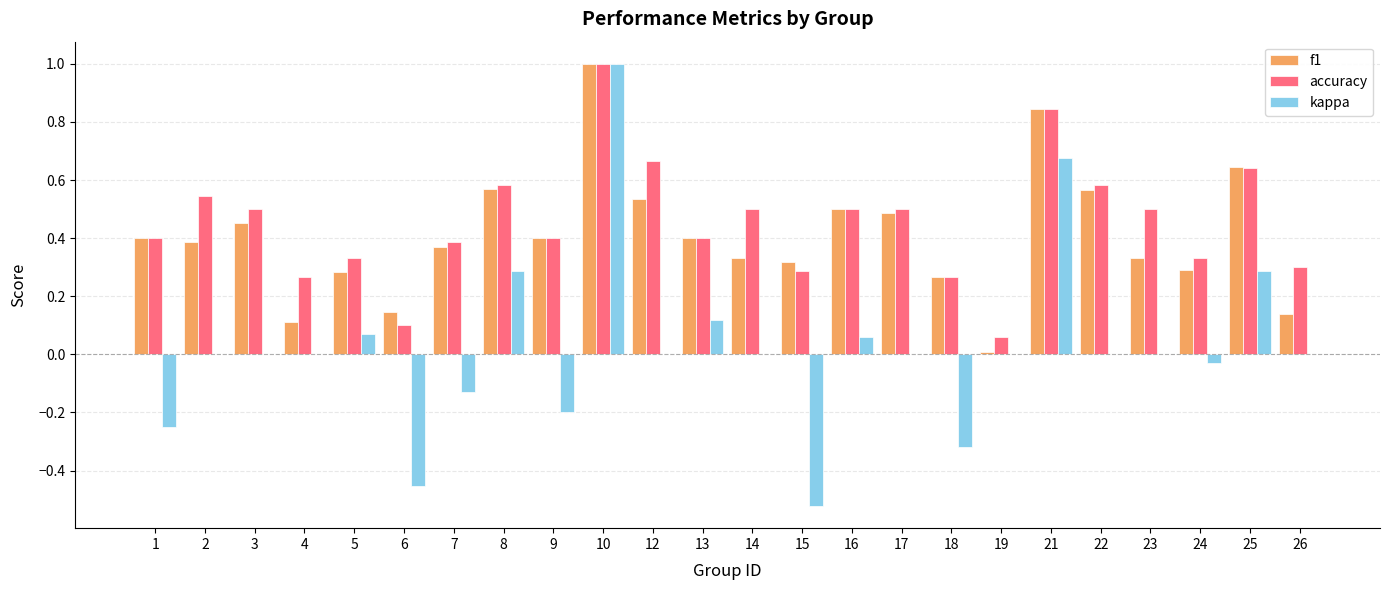

True or false: f1 has a value of 0.6 at 13.

False